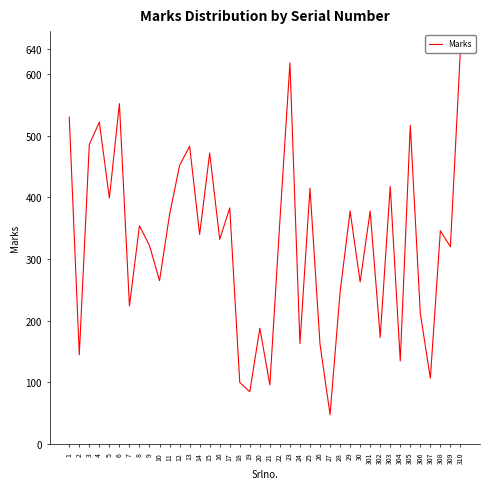

What is the minimum value shown in the chart?

48